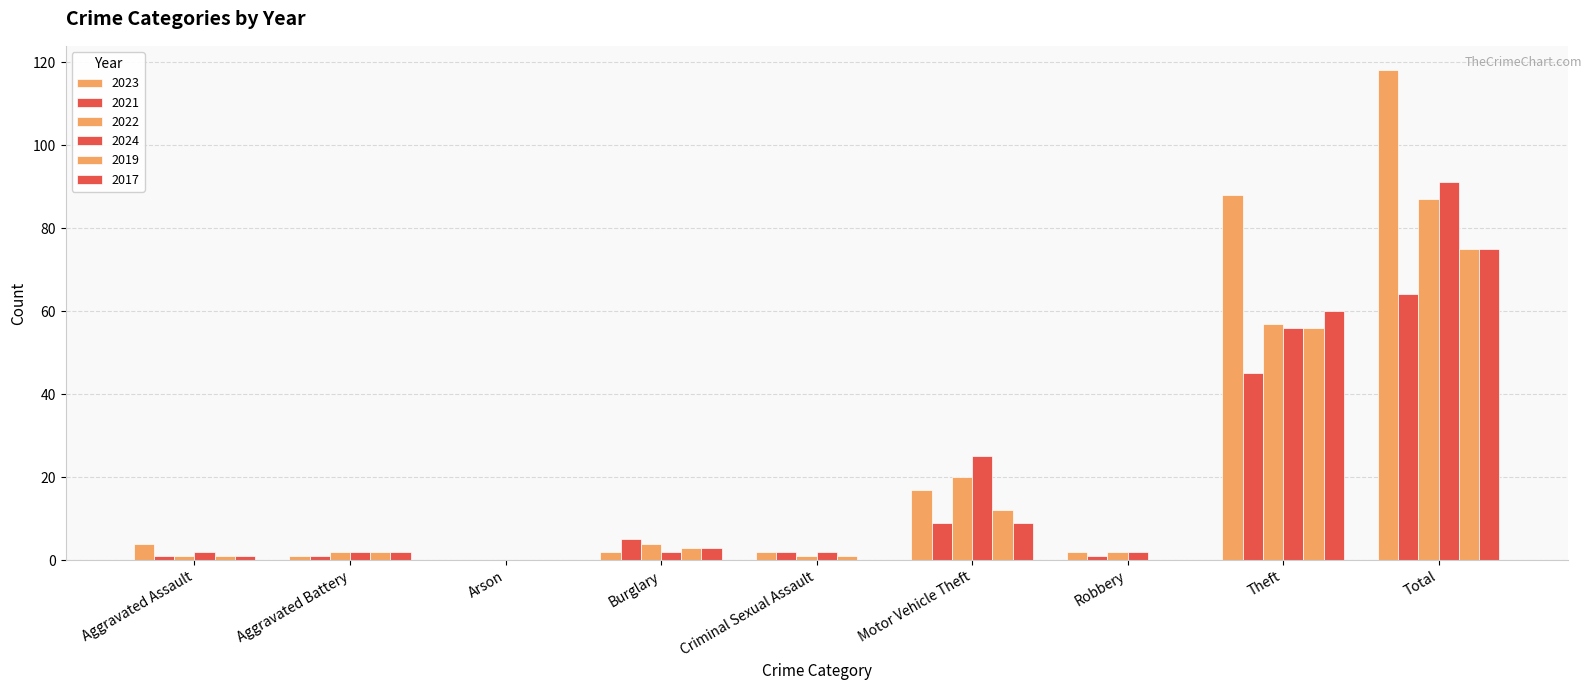

How many categories are shown in the chart?

9